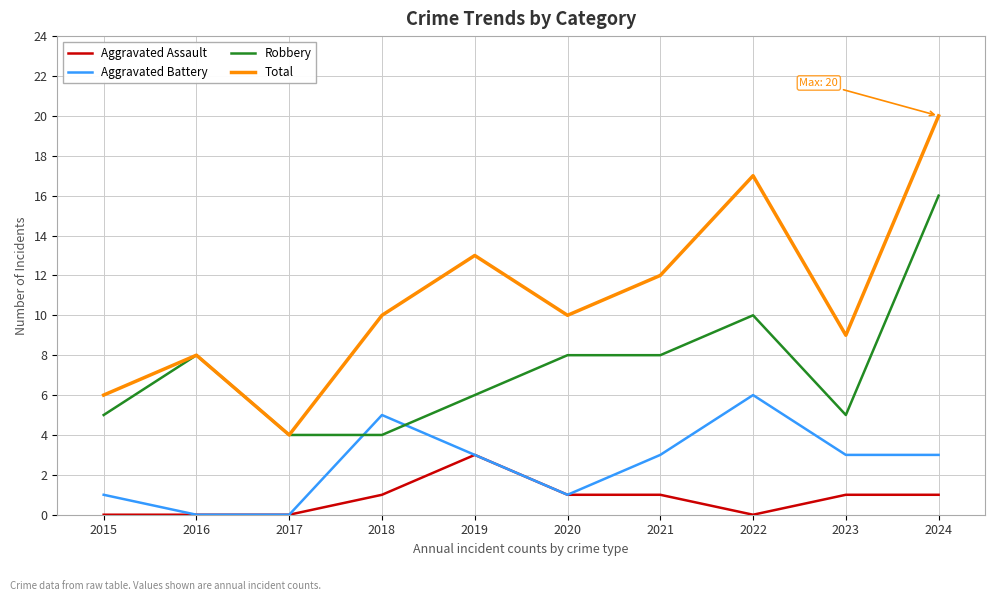

What is the maximum value for Total?

20